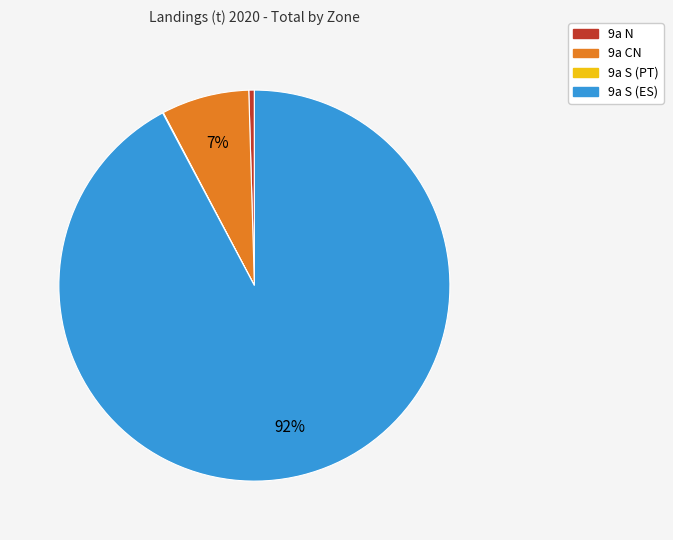

Is there any slice that represents more than half of the pie?

Yes